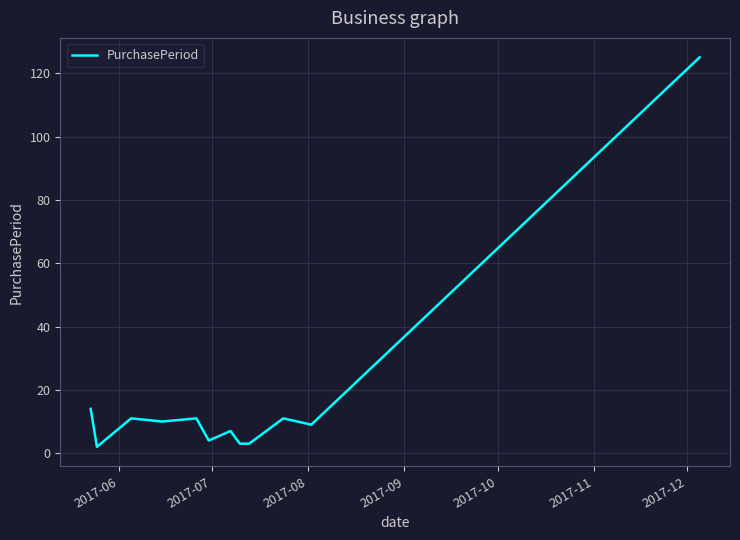

How many lines are shown in the chart?

1